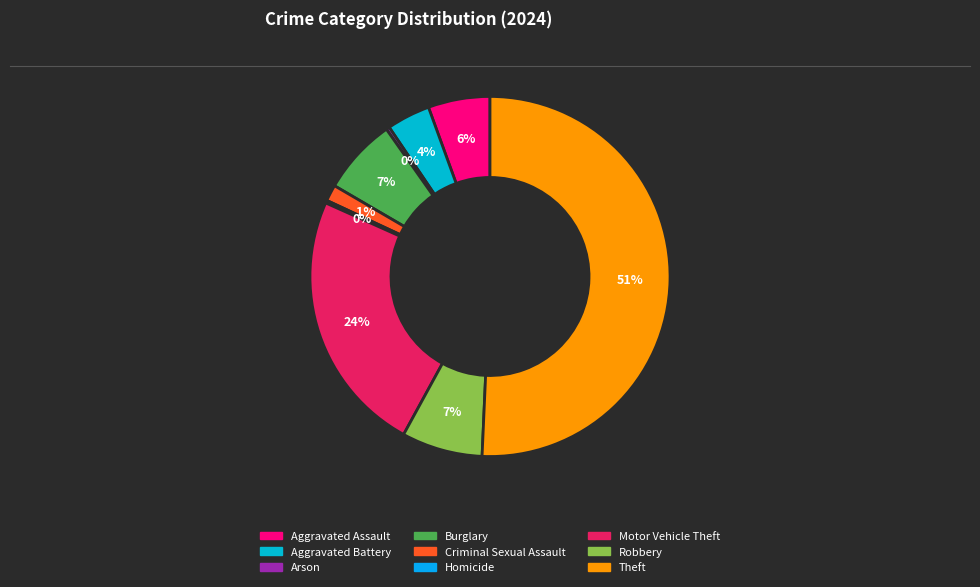

What is the ratio of the value at Aggravated Battery to the value at Homicide?

16.0